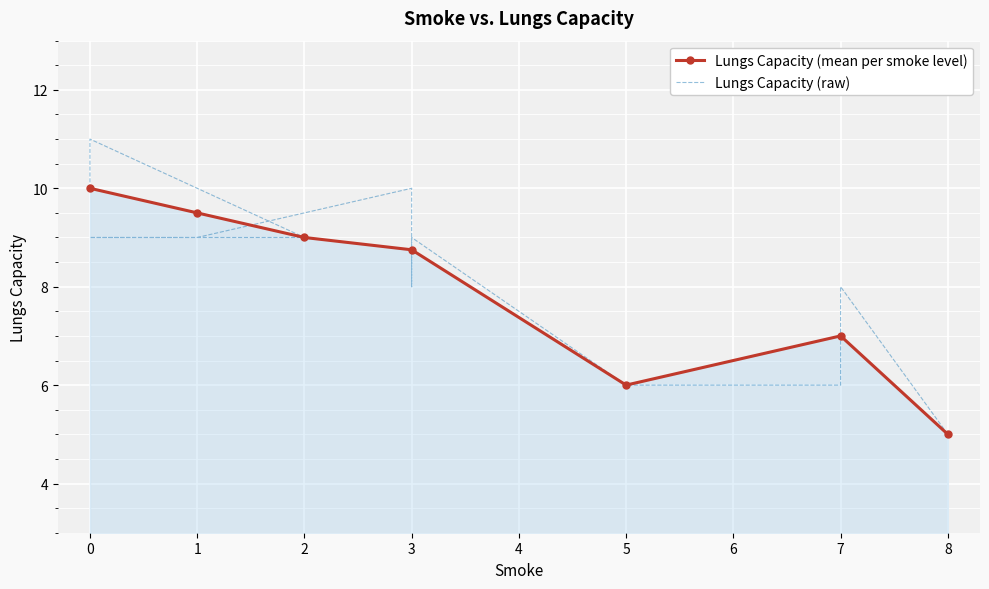

What is the maximum value shown in the chart?

11